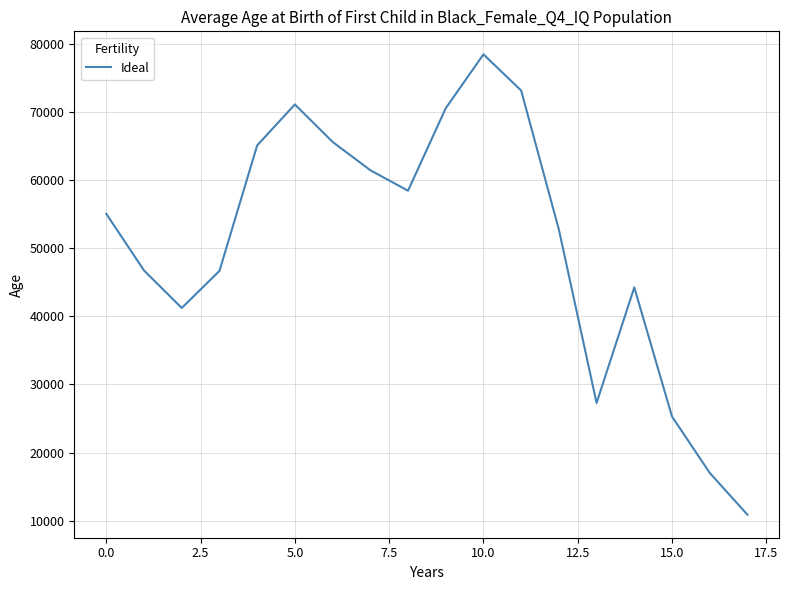

What is the greatest value displayed?

78427